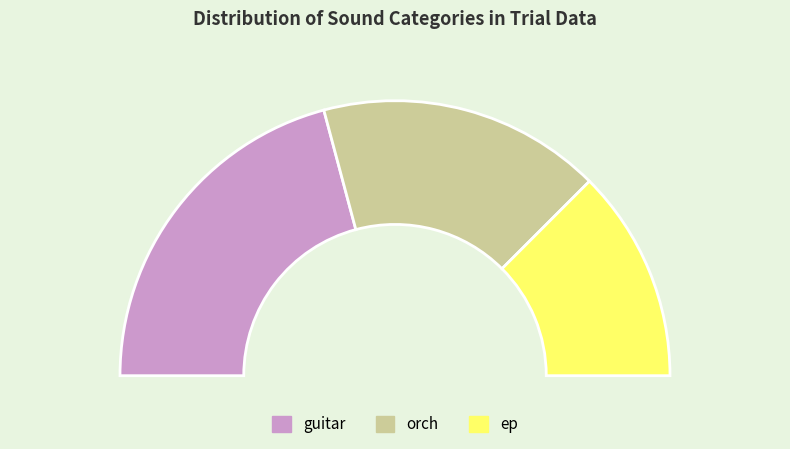

Is it true that orch is 23% of the pie?

False